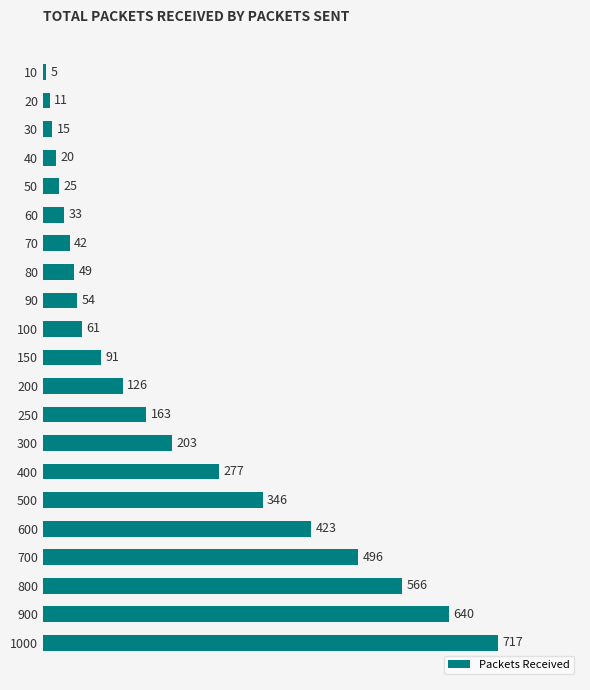

The value at 600 is 231. True or false?

False